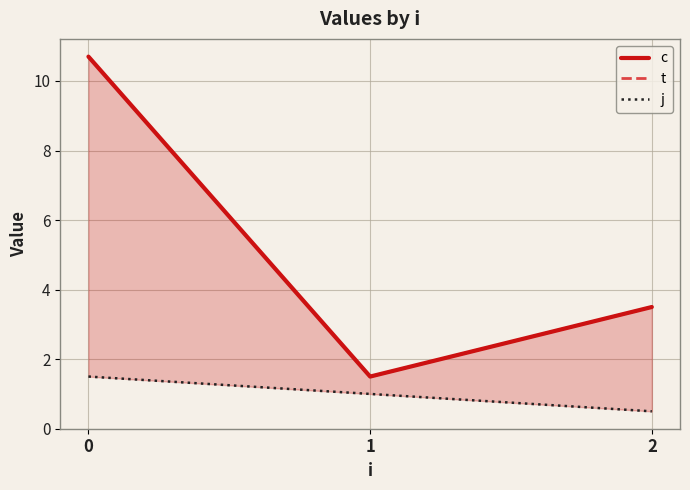

Which series has the widest spread of values?

c